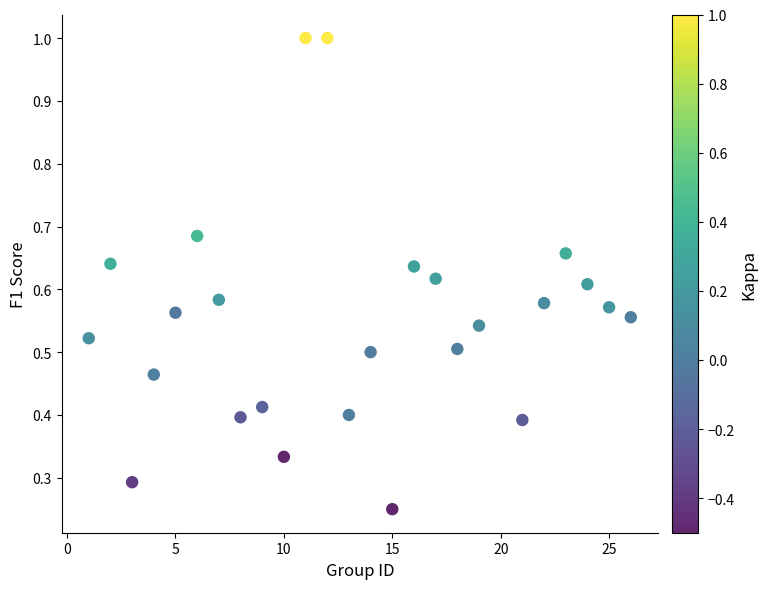

What is the range of X values (max minus min)?

25.0